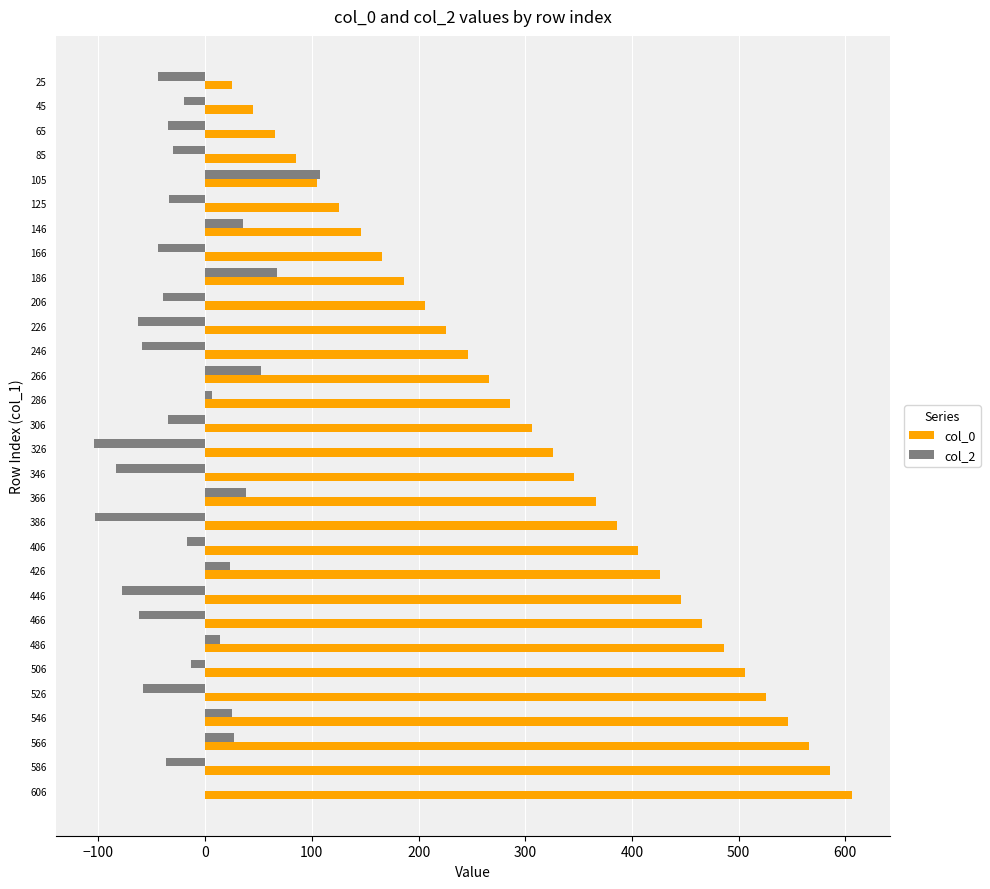

Is the value of col_0 at 186 greater than the value of col_2 at 366?

Yes